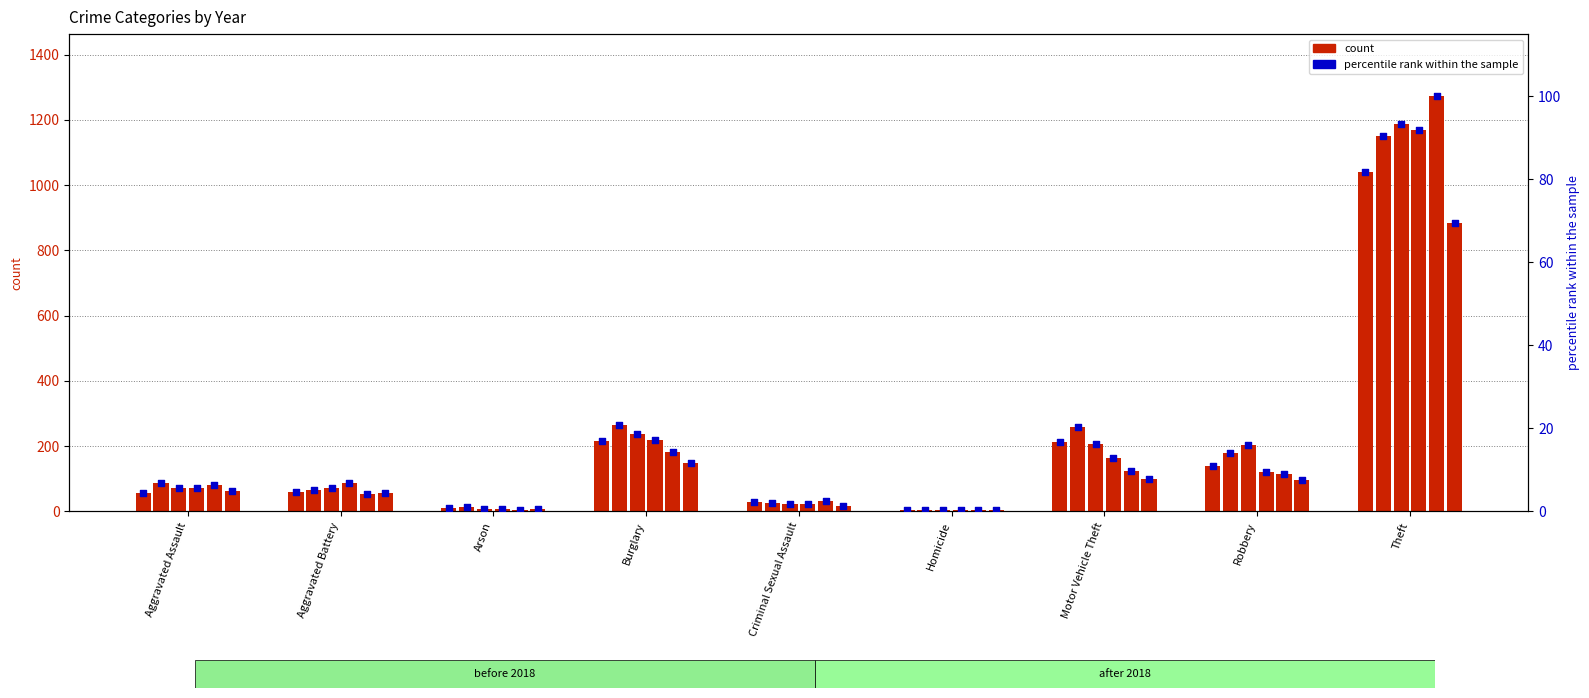

What is the total value across all series at Homicide?

22.3